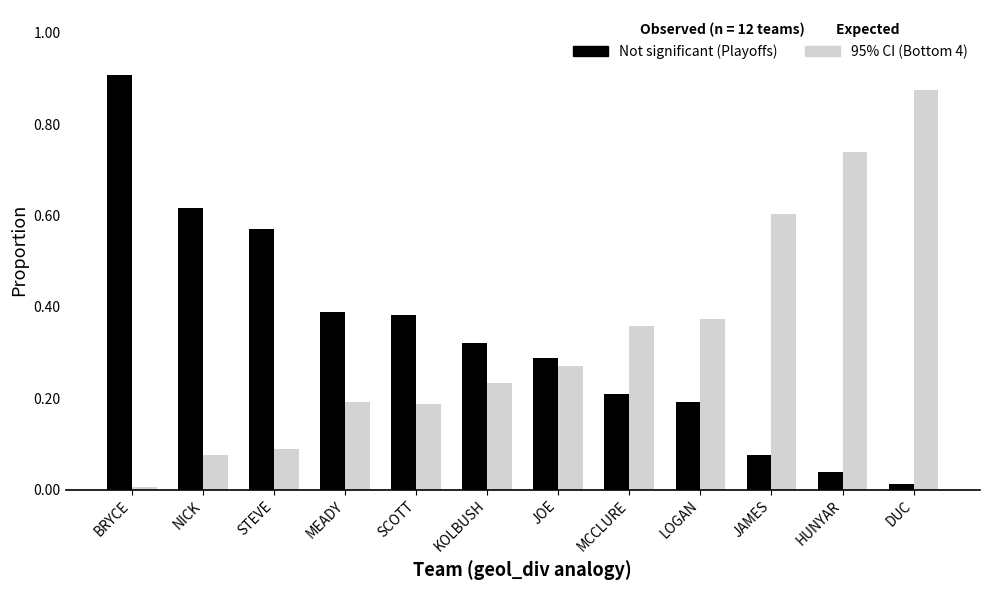

What is the difference between the highest and lowest values at JAMES?

0.5